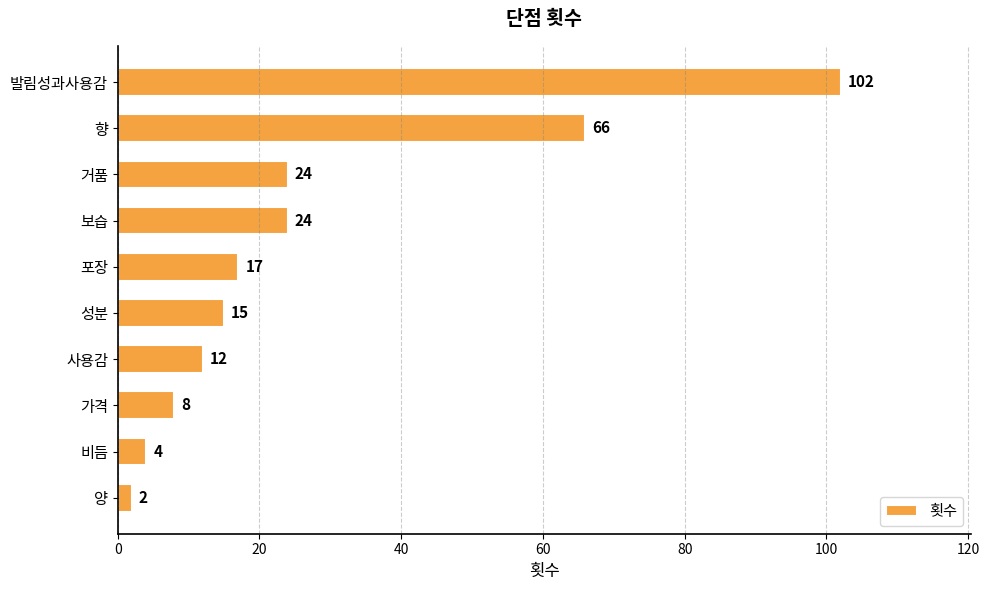

How many bars are there in total?

10